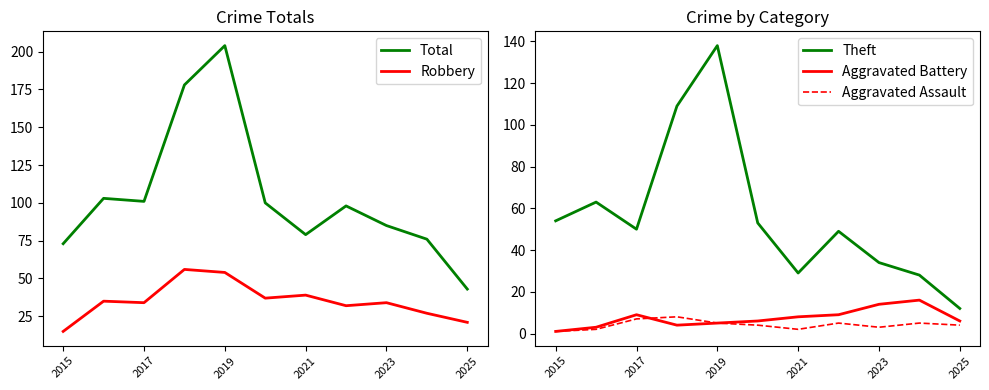

What is the approximate value of Aggravated Battery at 2021?

8